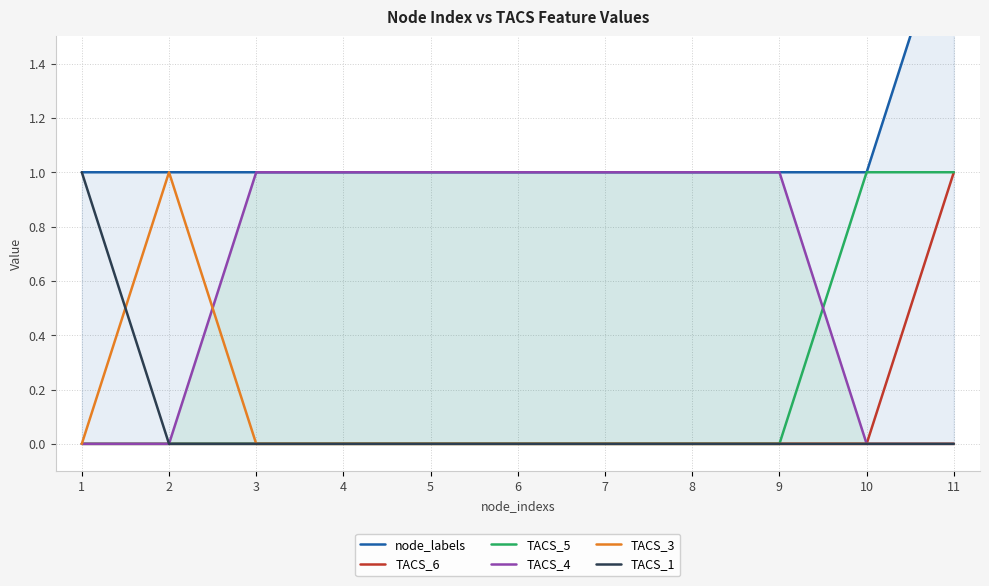

What is the total value across all series at 4?

2